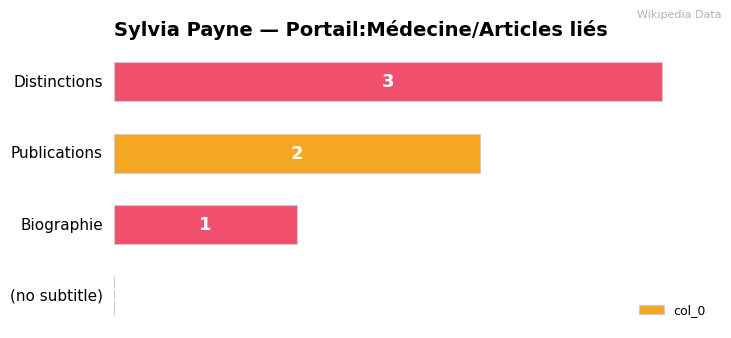

How many values are above zero?

3